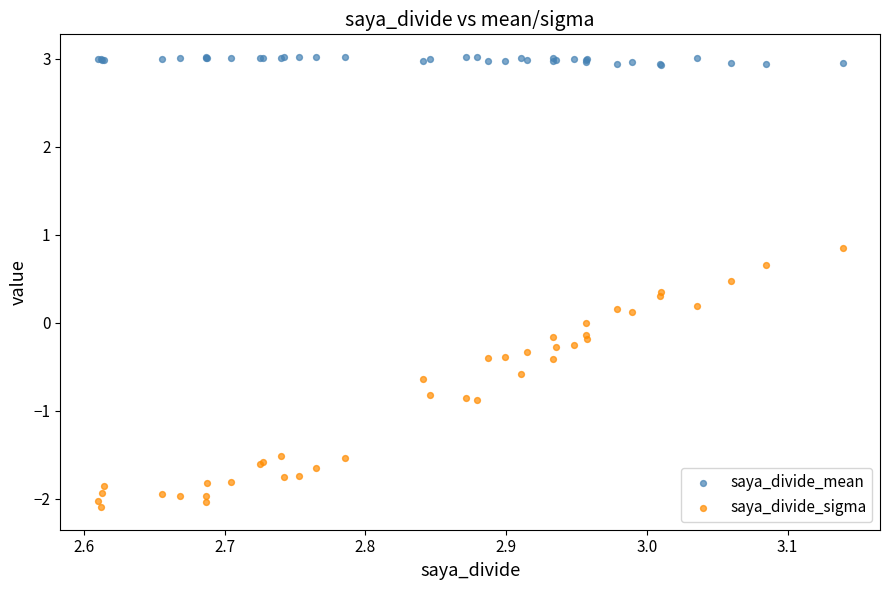

Which series reaches the maximum Y coordinate?

saya_divide_mean